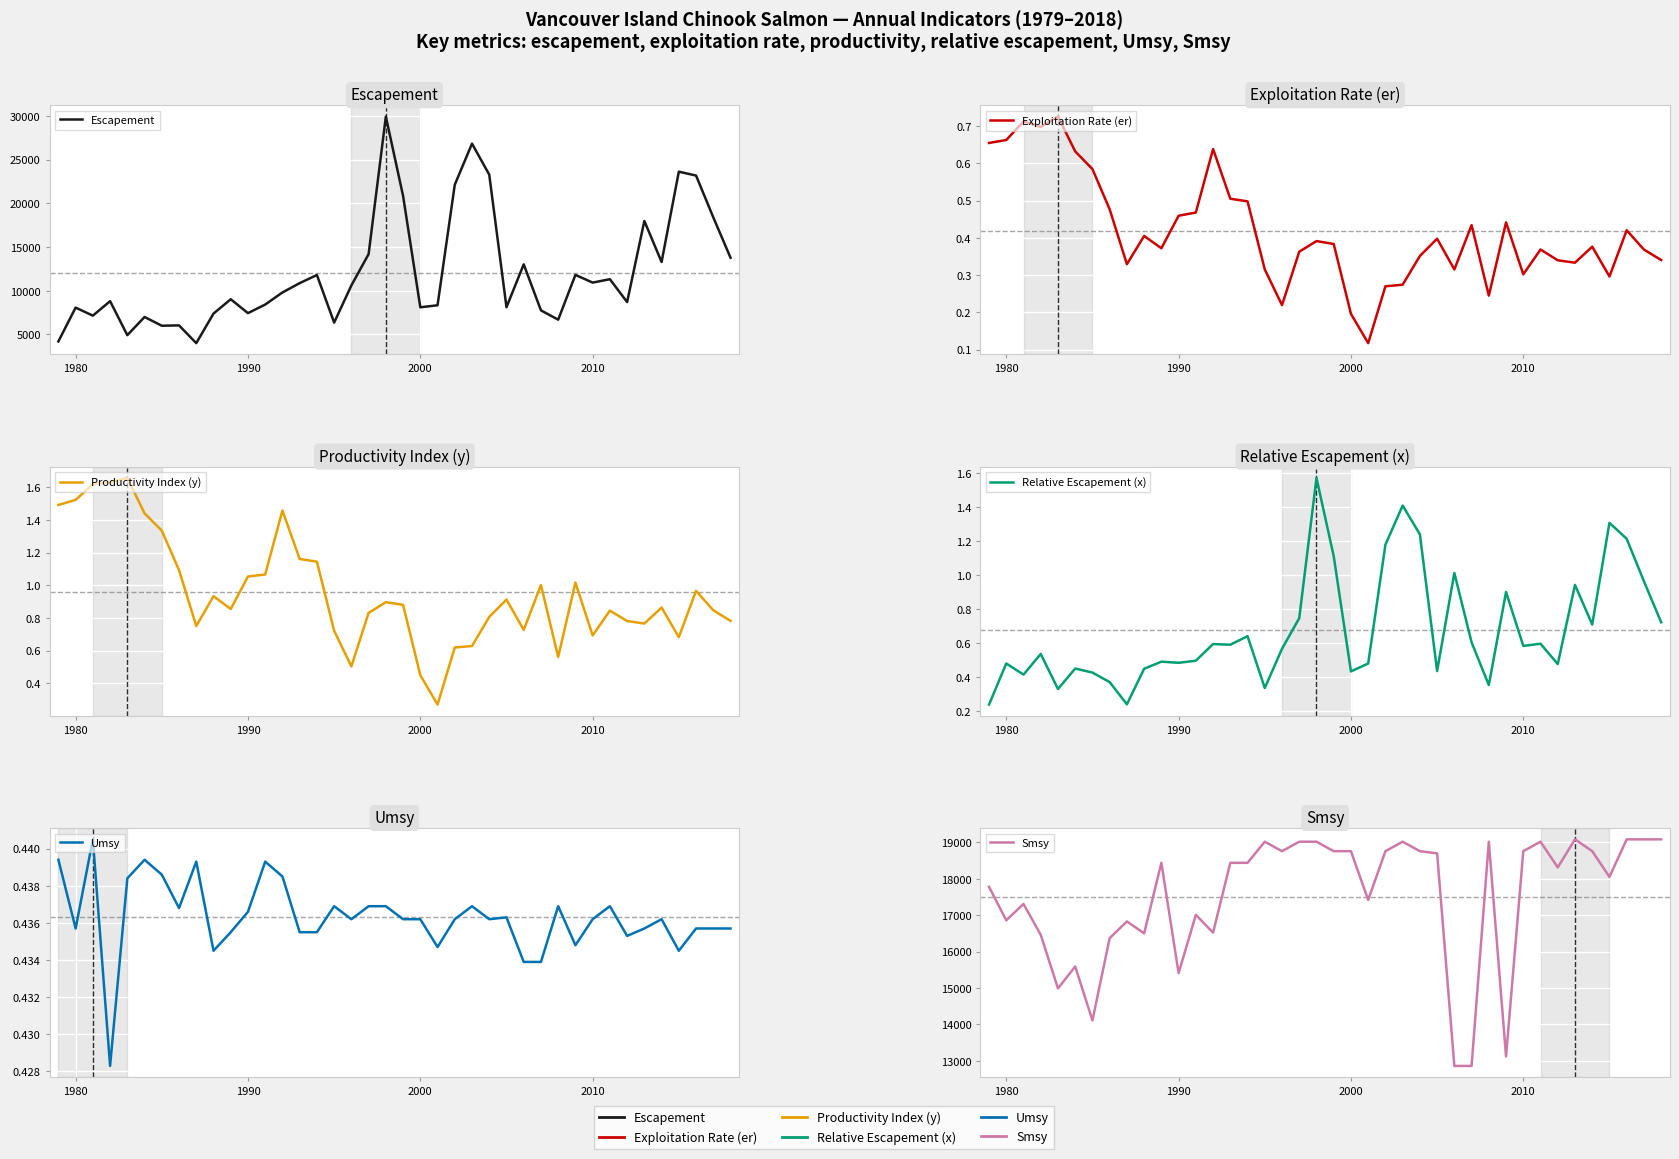

Which series has the largest range (max minus min)?

Escapement